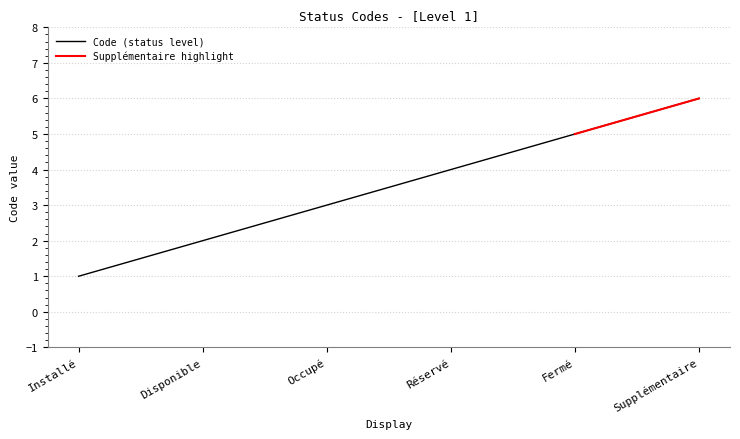

Is it true that the value at Disponible is 2?

True